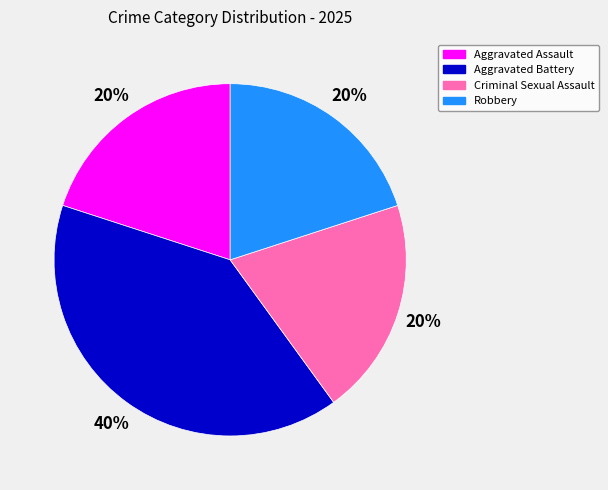

To the nearest percent, what is the average slice percentage?

25%